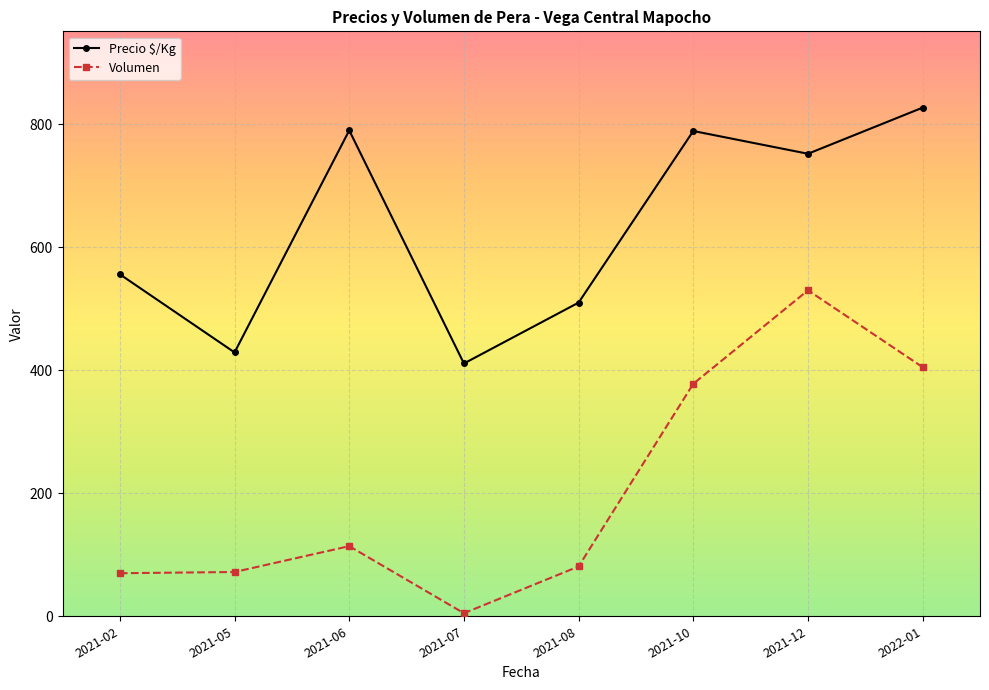

What is the value of the Volumen point at the 6th from the left?

378